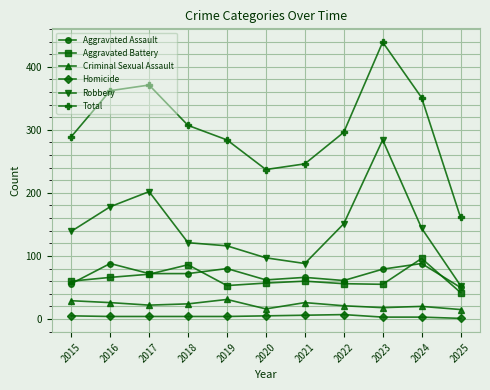

Which series has the largest range (max minus min)?

Total